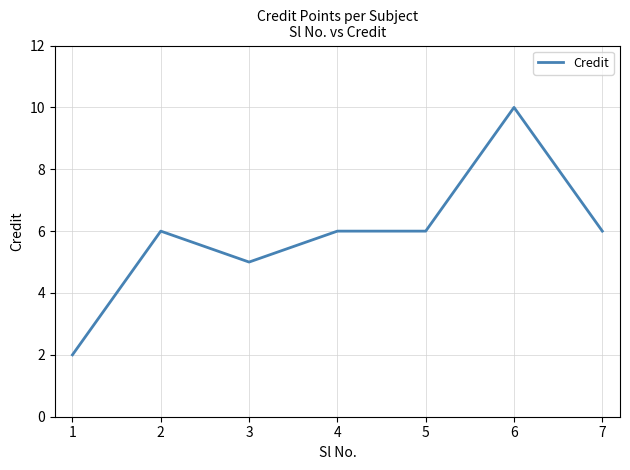

What is the smallest value displayed?

2